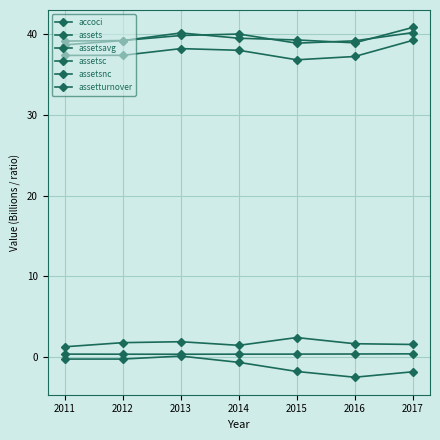

What is the difference between the highest and lowest values at 2012?

39.4